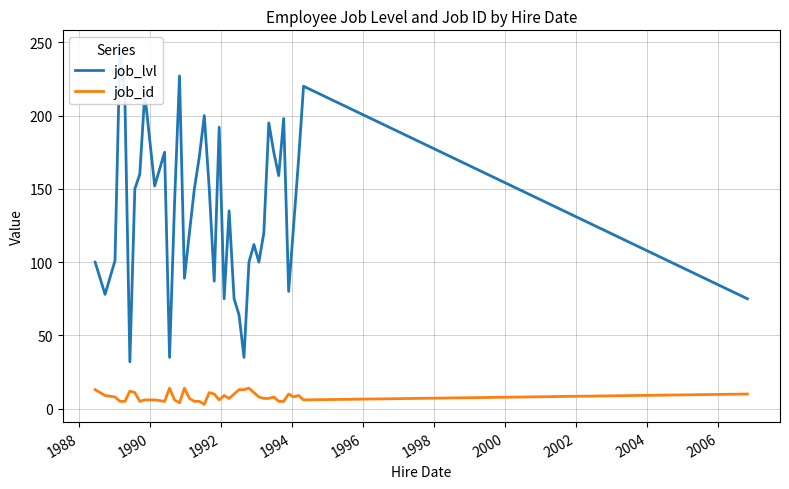

What is the difference between the second highest and second lowest values in the job_id series?

10